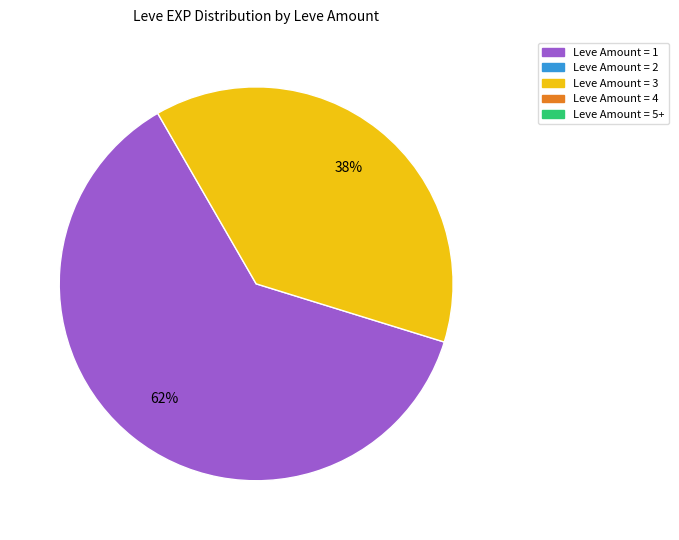

Is there any slice that represents more than half of the pie?

Yes